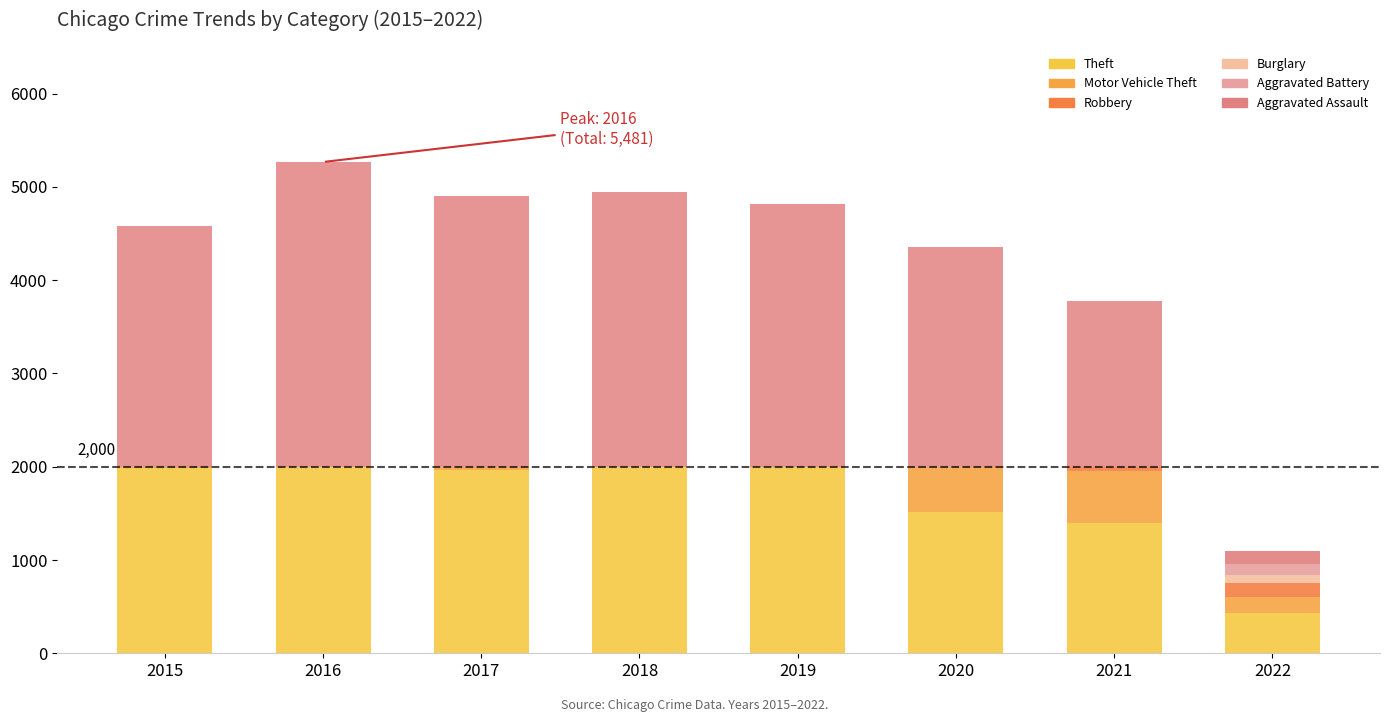

Reading left to right, what are all the values shown in this chart?

Theft: 1981	2148	1968	2140	2190	1518	1392	433
Motor Vehicle Theft: 614	756	680	631	611	675	560	173
Robbery: 726	819	780	741	577	639	506	147
Burglary: 422	451	453	443	383	363	280	84
Aggravated Battery: 515	691	623	600	608	691	587	119
Aggravated Assault: 323	402	396	392	452	468	452	136